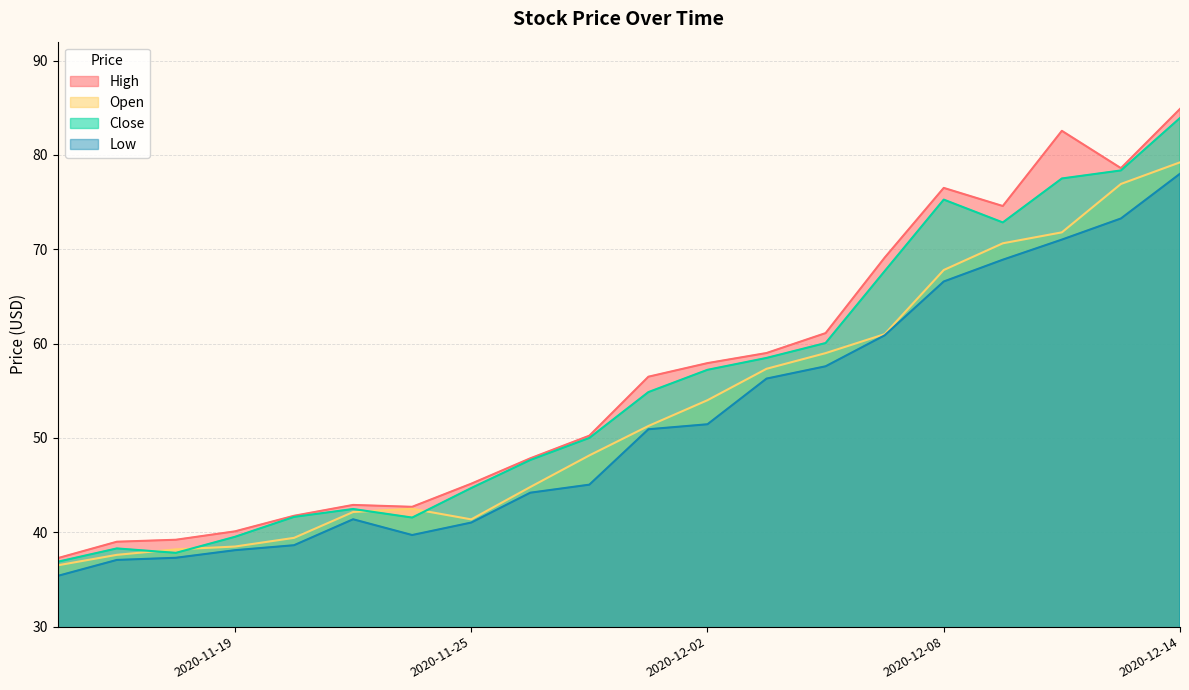

Which series has the largest range (max minus min)?

High